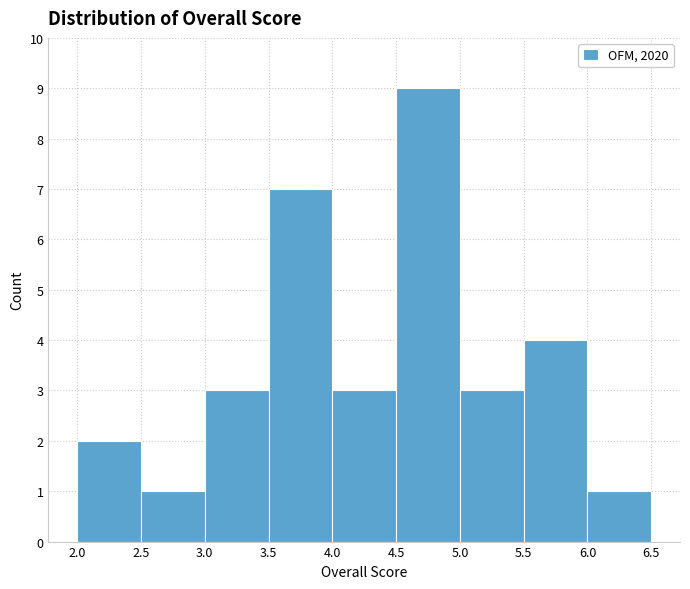

Reading left to right, list every bar in this chart as the range it spans on the x-axis followed by its height. The values are not printed on the chart, so give them approximately, as read against the axis.

2.0 to 2.5: 2
2.5 to 3.0: 1
3.0 to 3.5: 3
3.5 to 4.0: 7
4.0 to 4.5: 3
4.5 to 5.0: 9
5.0 to 5.5: 3
5.5 to 6.0: 4
6.0 to 6.5: 1